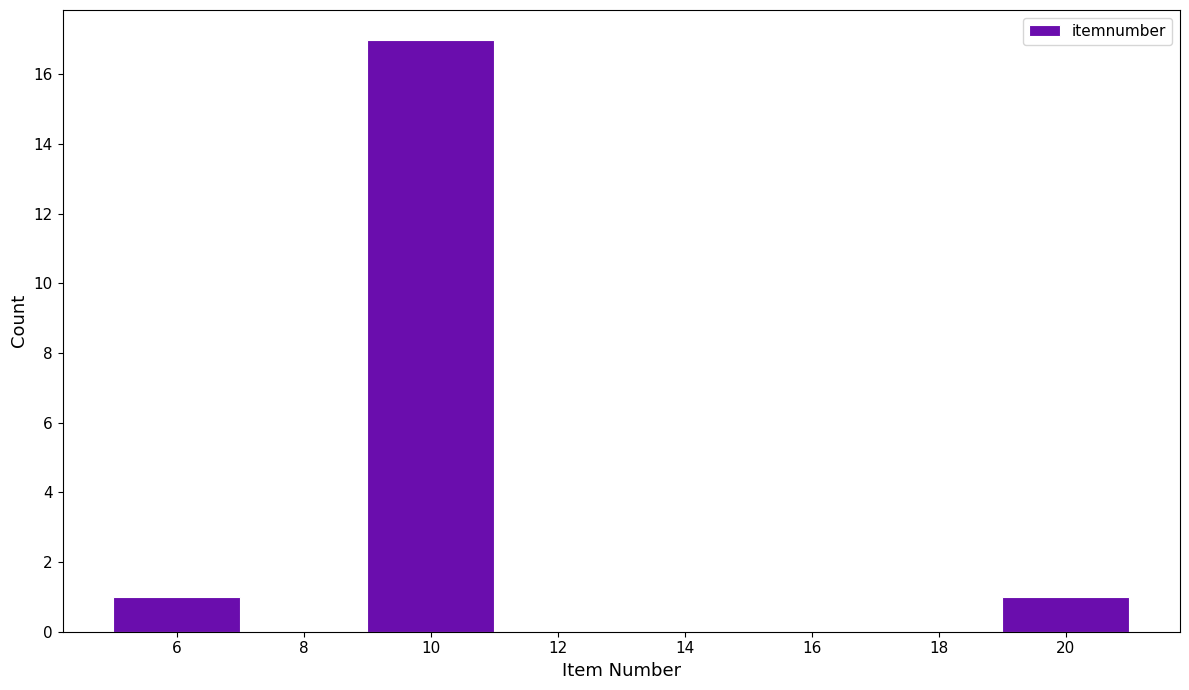

Which range on the x-axis has the tallest bar?

9 to 11